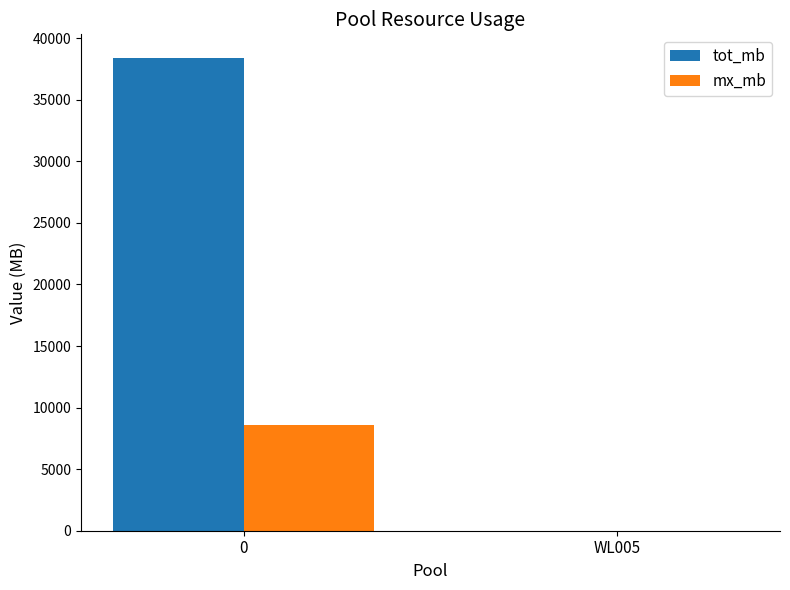

How many categories are shown in the chart?

2